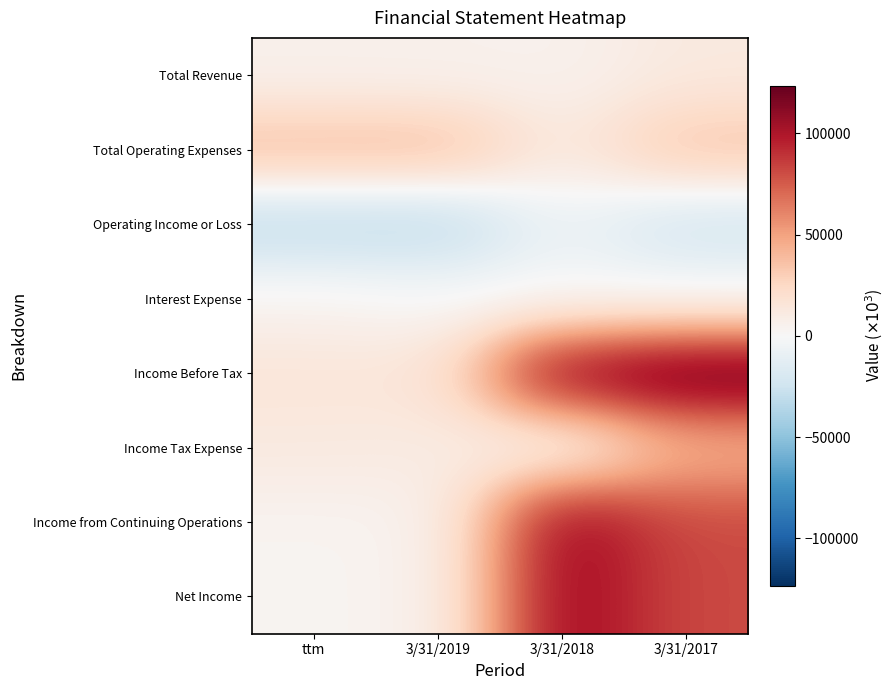

Which has a higher value, 3/31/2019 or 3/31/2017?

3/31/2017